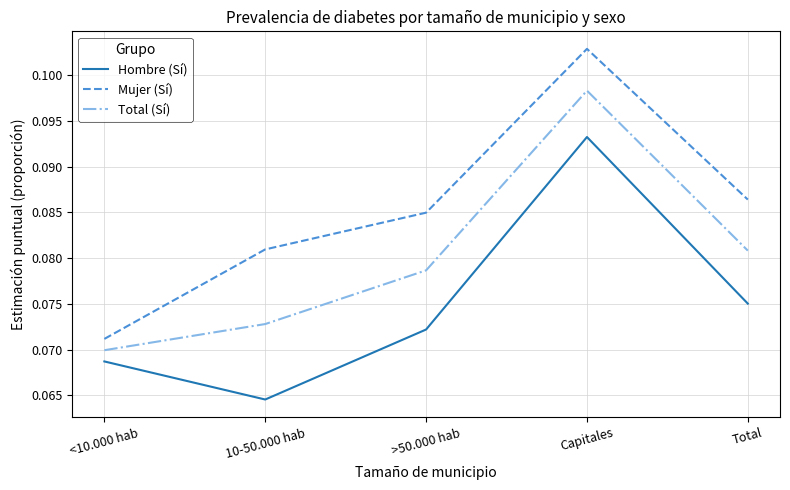

What position from the right is <10.000 hab?

5